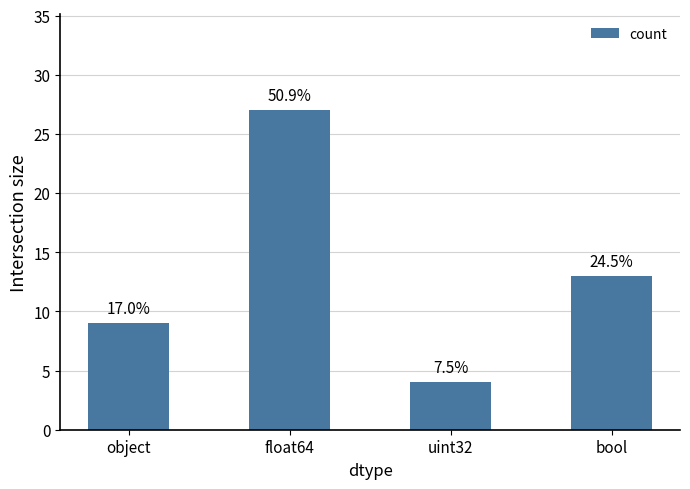

Are the bars grouped side by side (vs. stacked)?

No